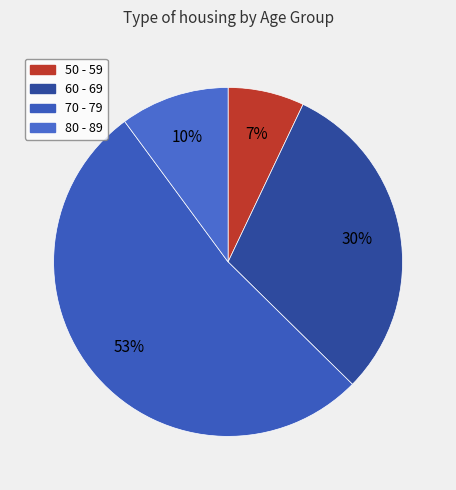

What is the ratio of the value at 50 - 59 to the value at 60 - 69?

0.2